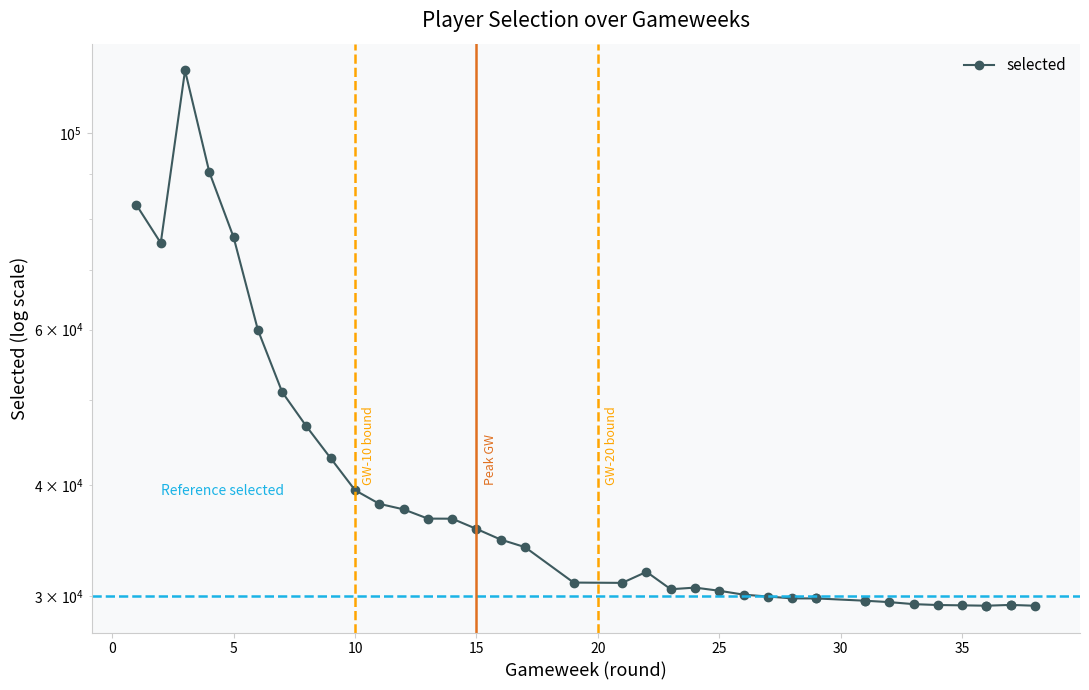

How many categories are shown in the chart?

39